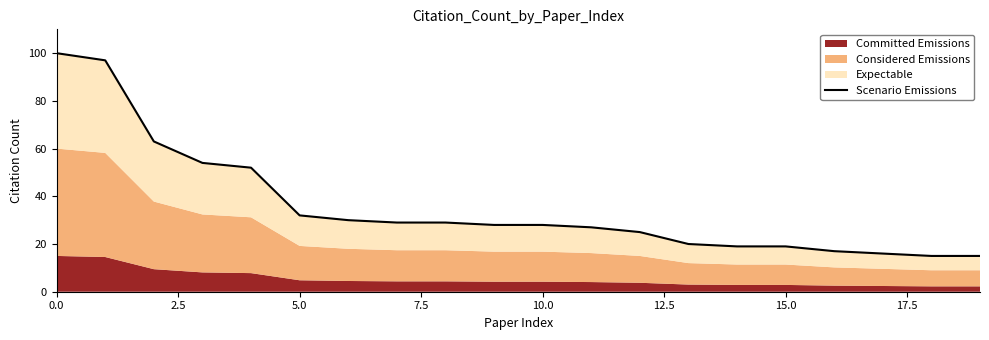

How many lines are shown in the chart?

1